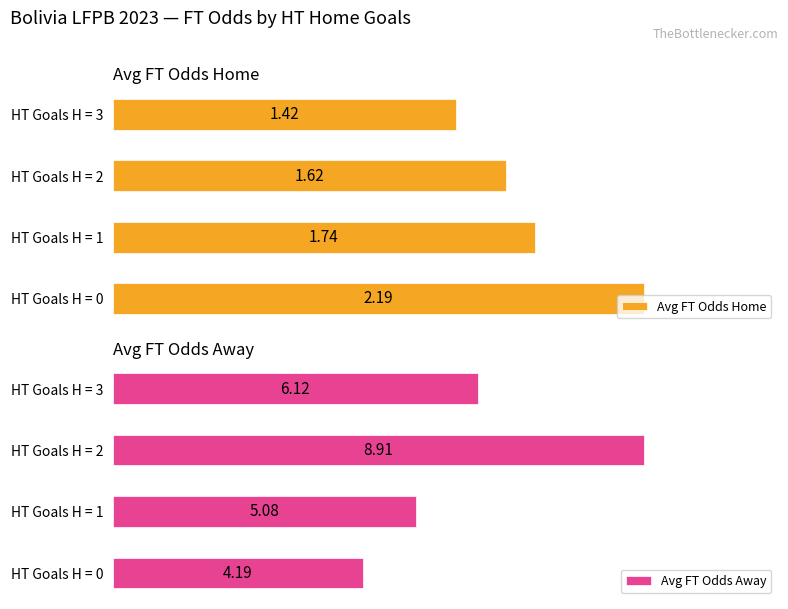

Which series has the largest total across all categories?

Avg FT Odds Away